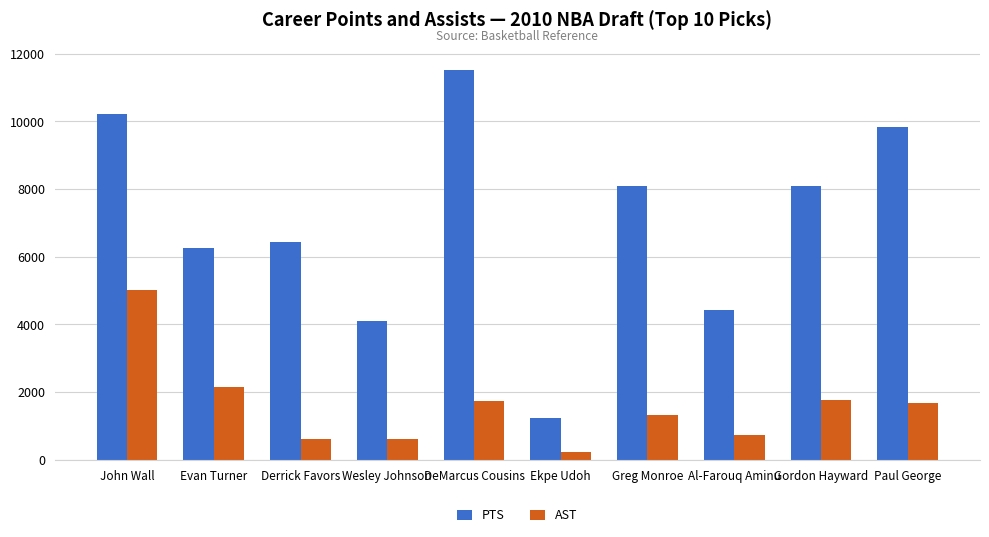

At which label is AST closest to 2617?

Evan Turner